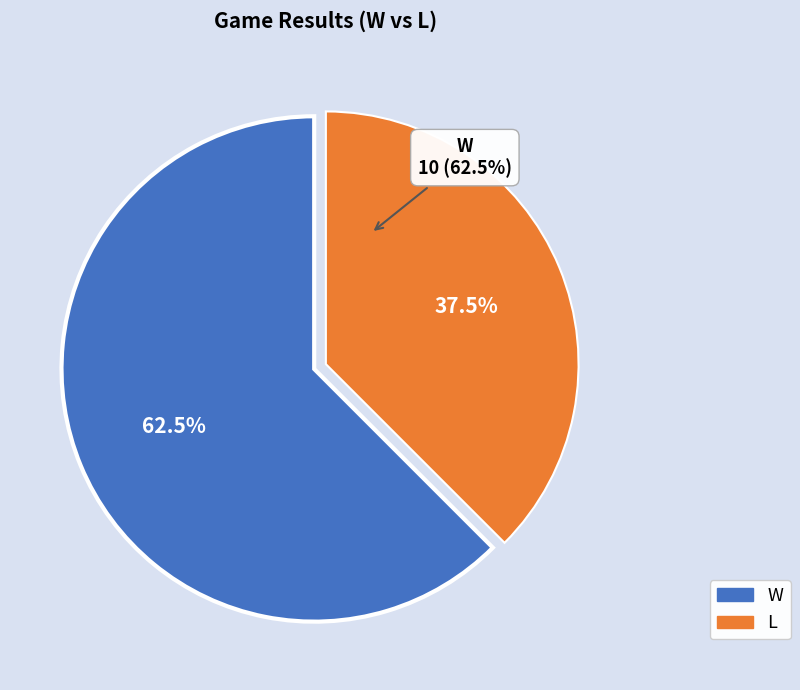

What is the change in value from W to L?

-4